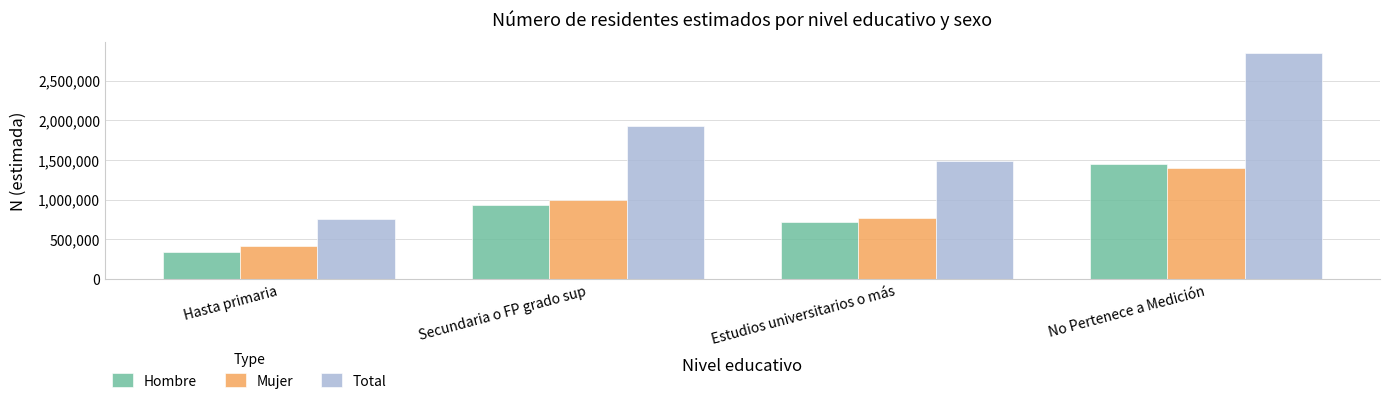

What position from the right is Estudios universitarios o más?

2